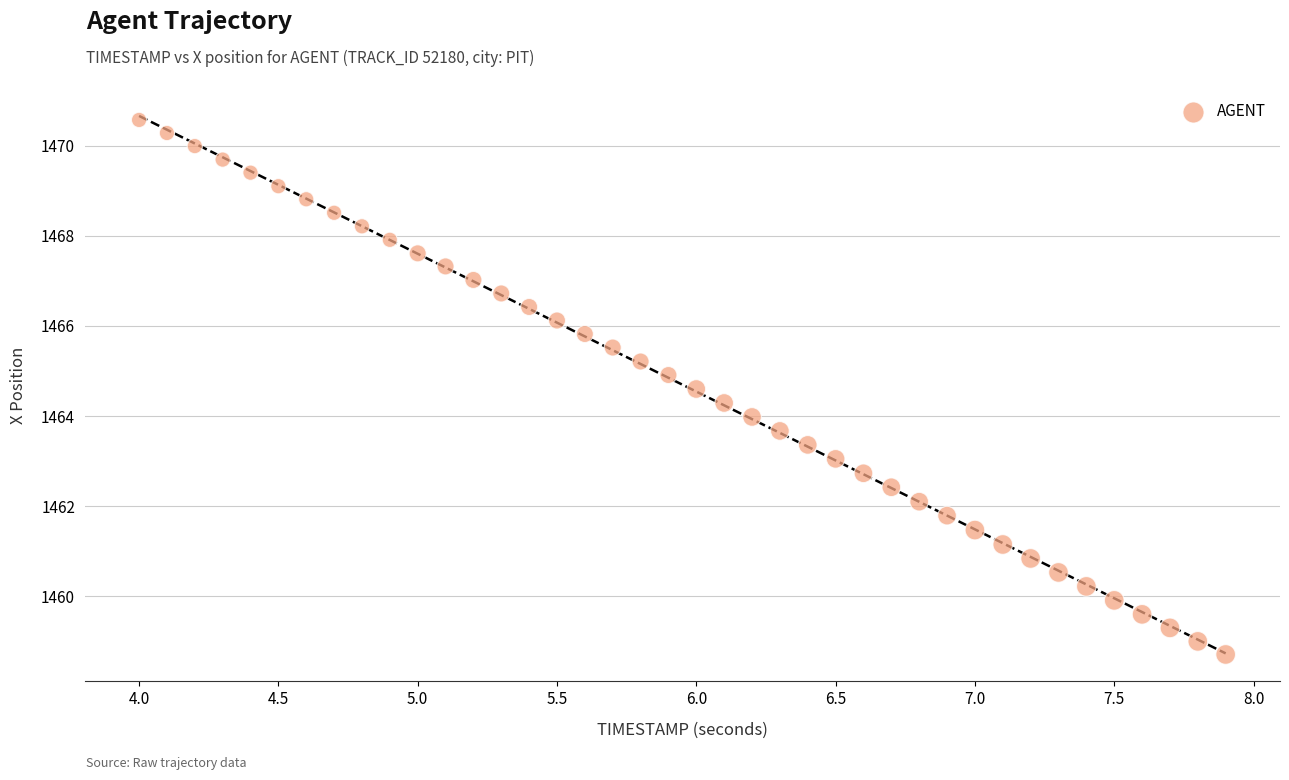

What is the range of X values (max minus min)?

3.9